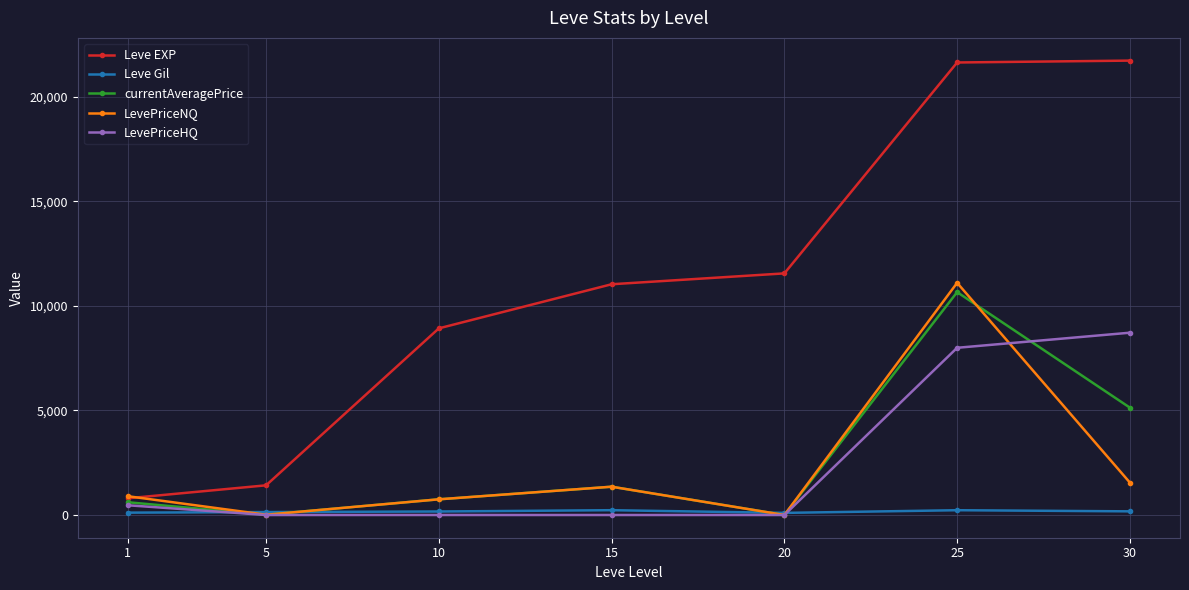

What is the value of the currentAveragePrice point at the 7th from the left?

5136.0